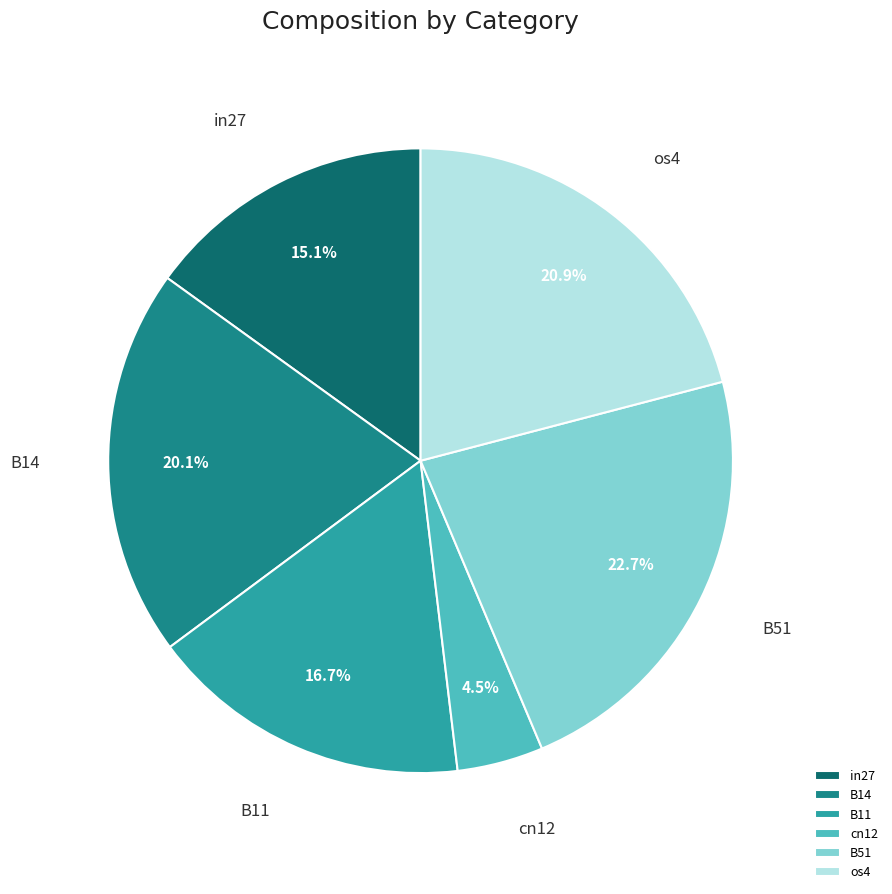

How many slices are in this pie chart?

6